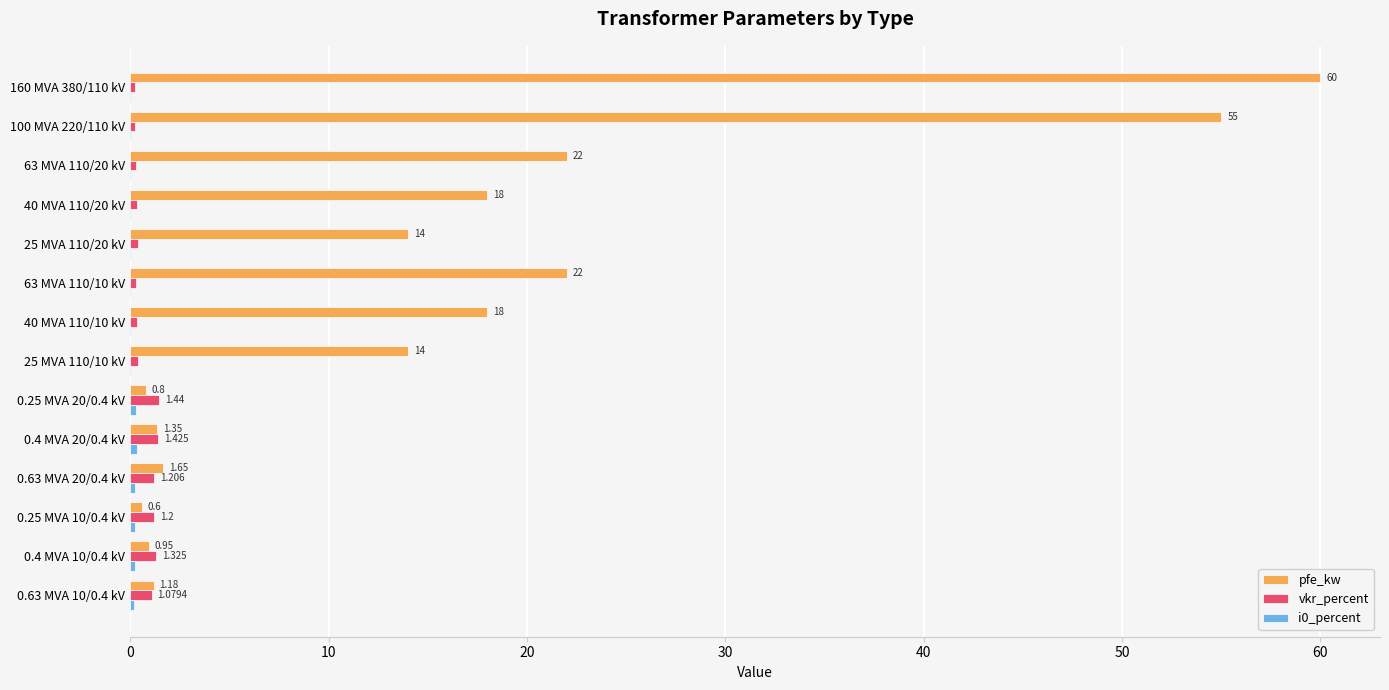

Between 160 MVA 380/110 kV and 0.25 MVA 20/0.4 kV, which series saw the biggest shift?

pfe_kw